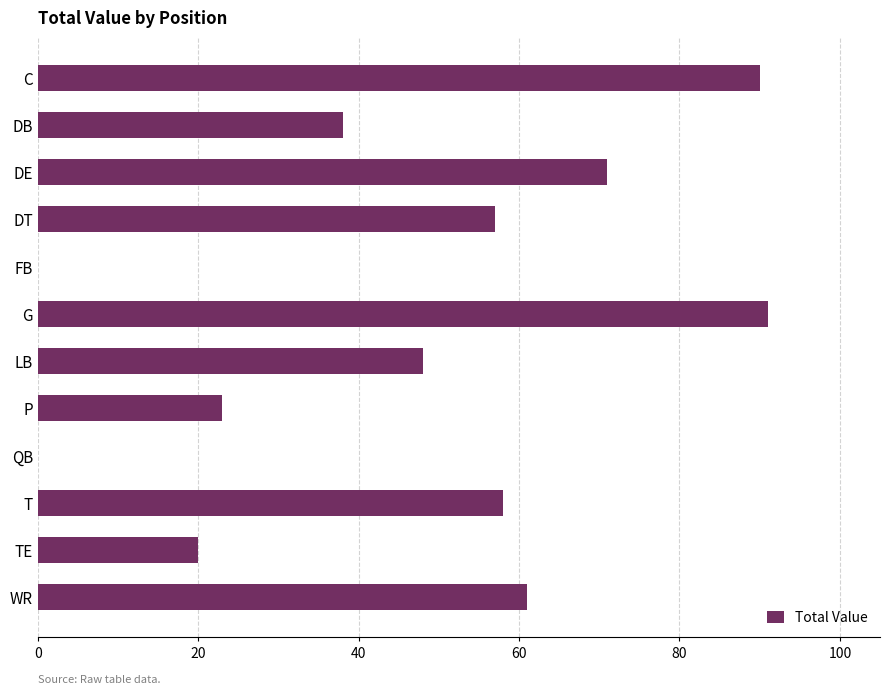

How many distinct data groups are displayed?

1